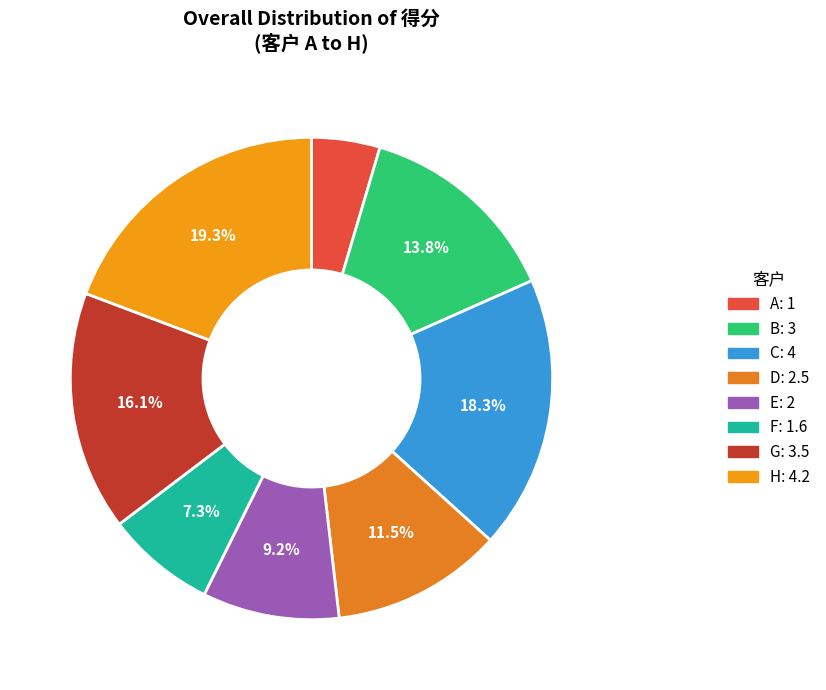

Do B and D together represent more than half of the pie?

No